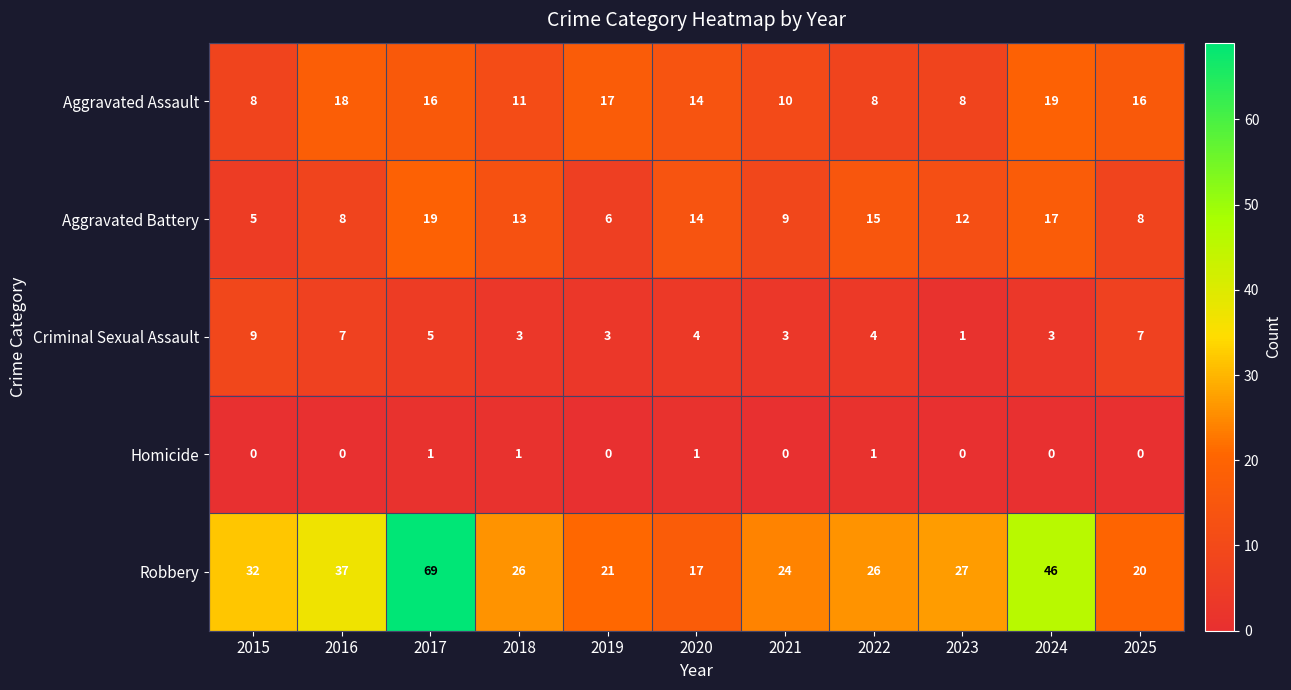

What is the difference between the highest and lowest values at 2024?

46